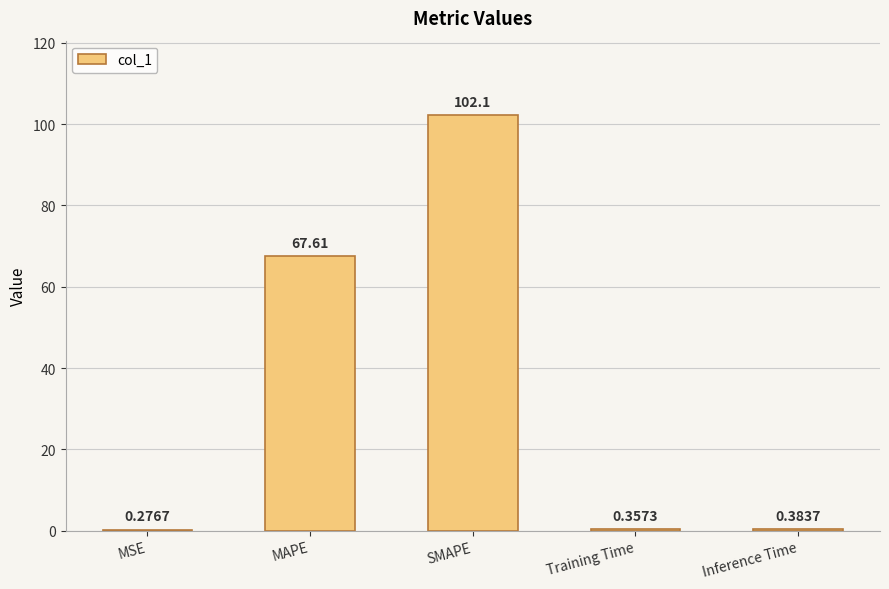

The chart shows a value of 102.1 at SMAPE. True or false?

True